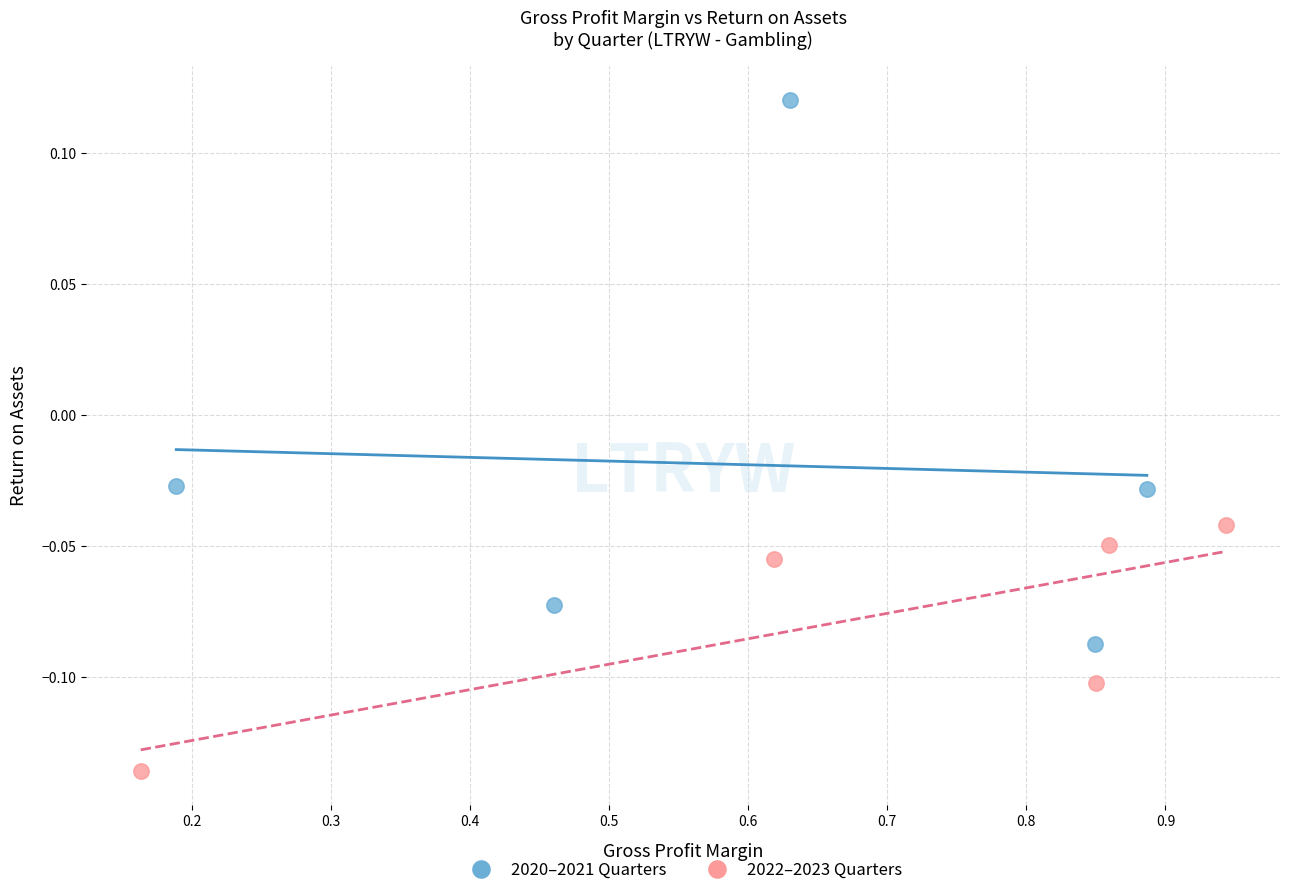

Which series reaches the maximum Y coordinate?

2020–2021 Quarters